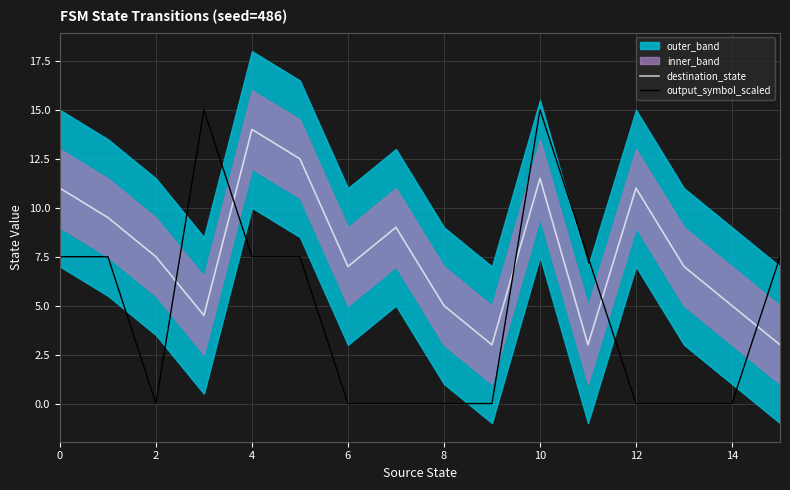

What is the difference between the second highest and minimum values in the output_symbol_scaled series?

15.0